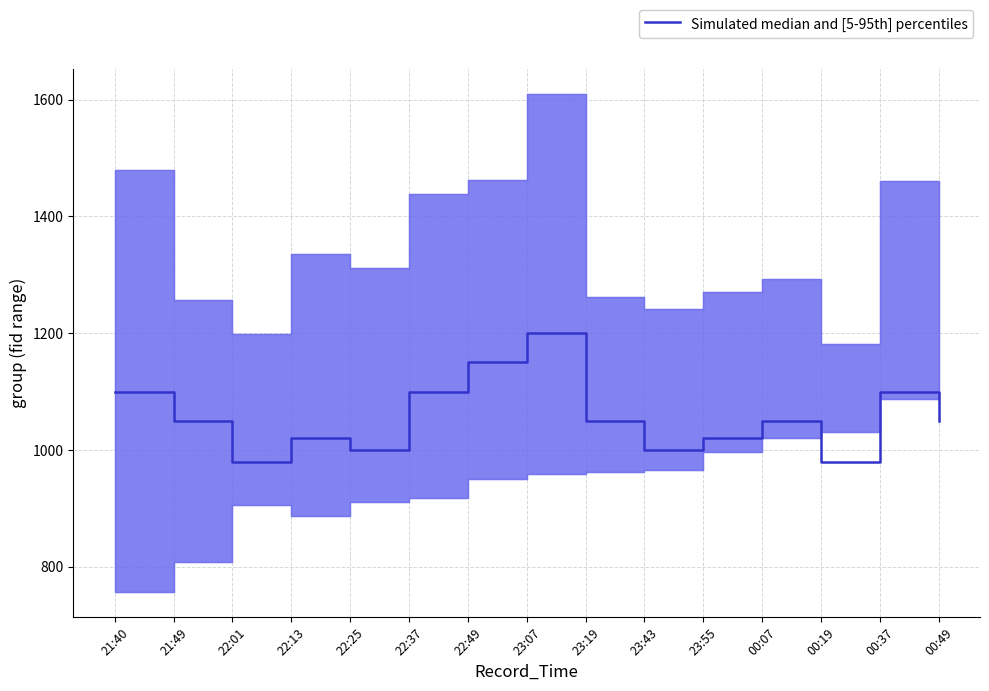

Reading right to left, extract all data points from this chart.

1050	1100	980	1050	1020	1000	1050	1200	1150	1100	1000	1020	980	1050	1100